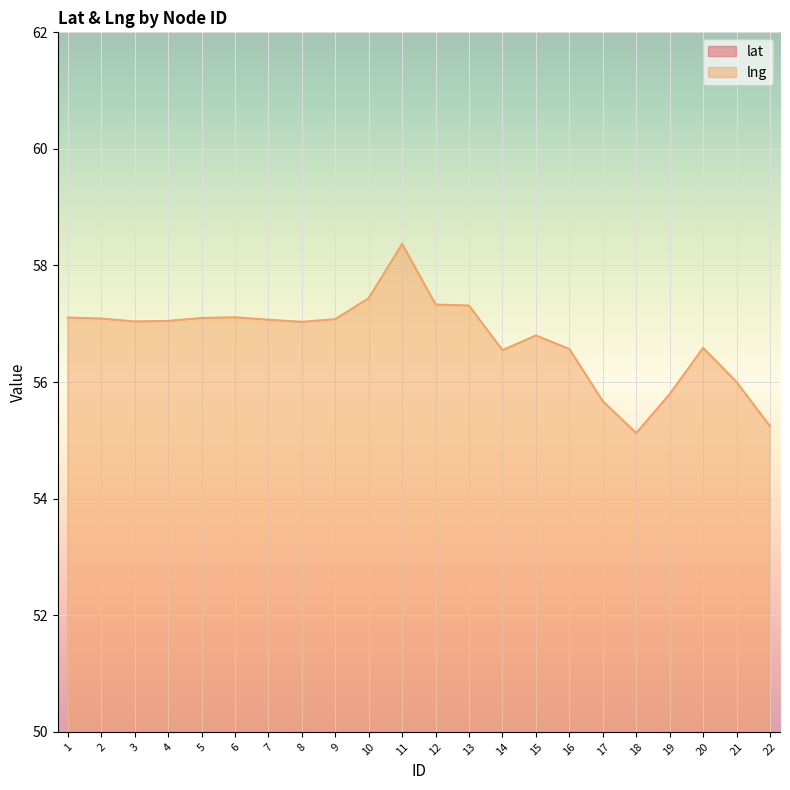

In lng, how many points are higher than both neighbors (excluding endpoints)?

4